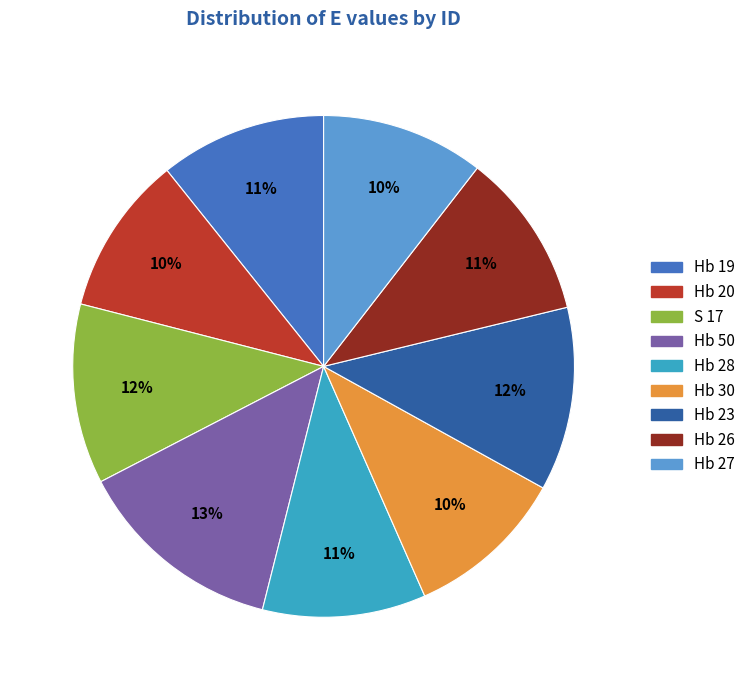

To the nearest percent, what is the average slice percentage?

11%